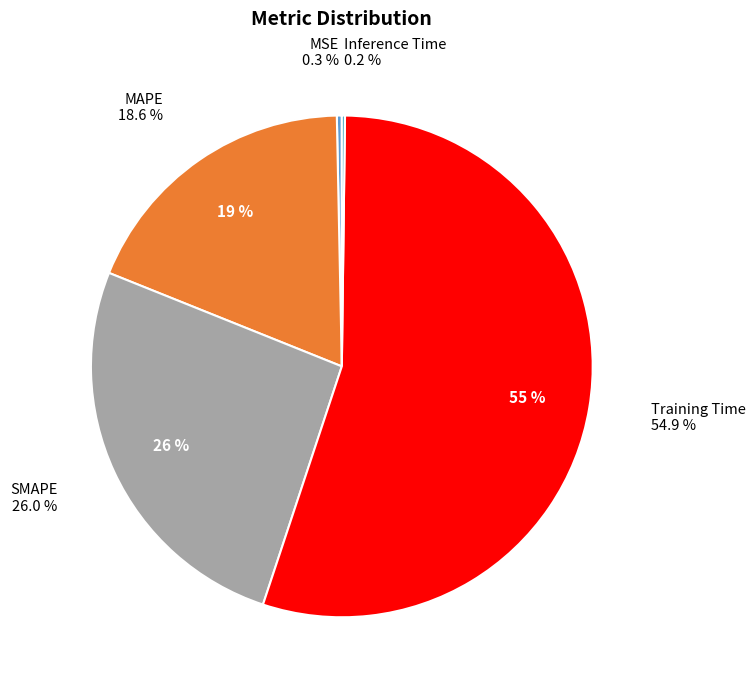

Is it true that MSE is 1% of the pie?

False